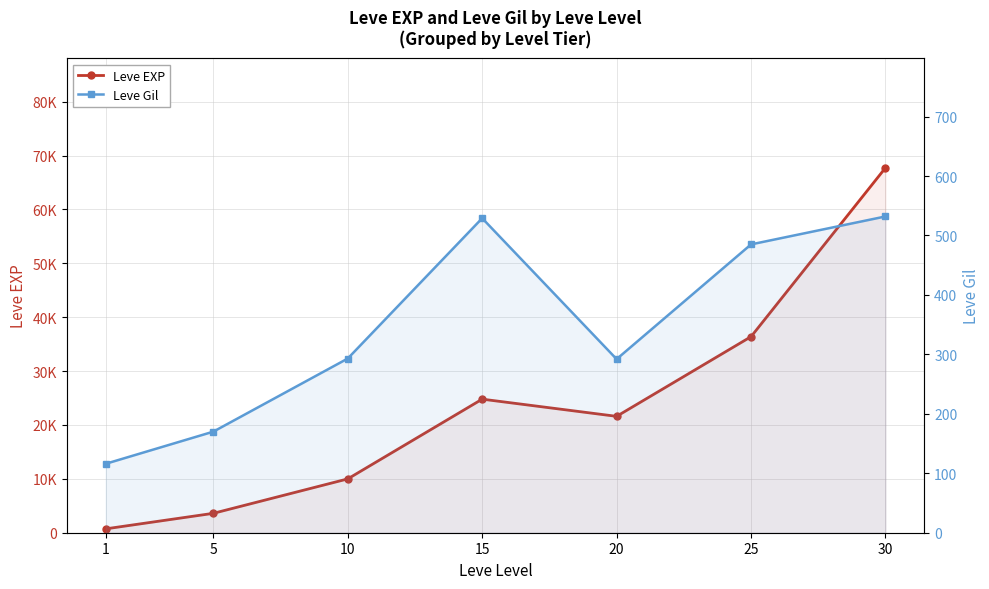

True or false: Leve Gil and Leve EXP intersect in this chart.

False